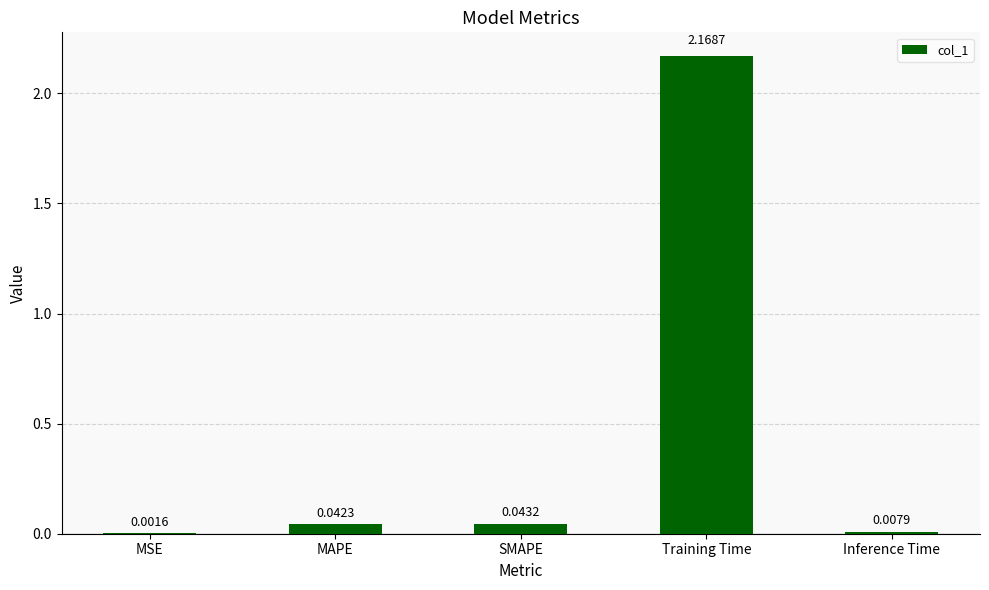

Between Training Time and MSE, which is larger?

Training Time